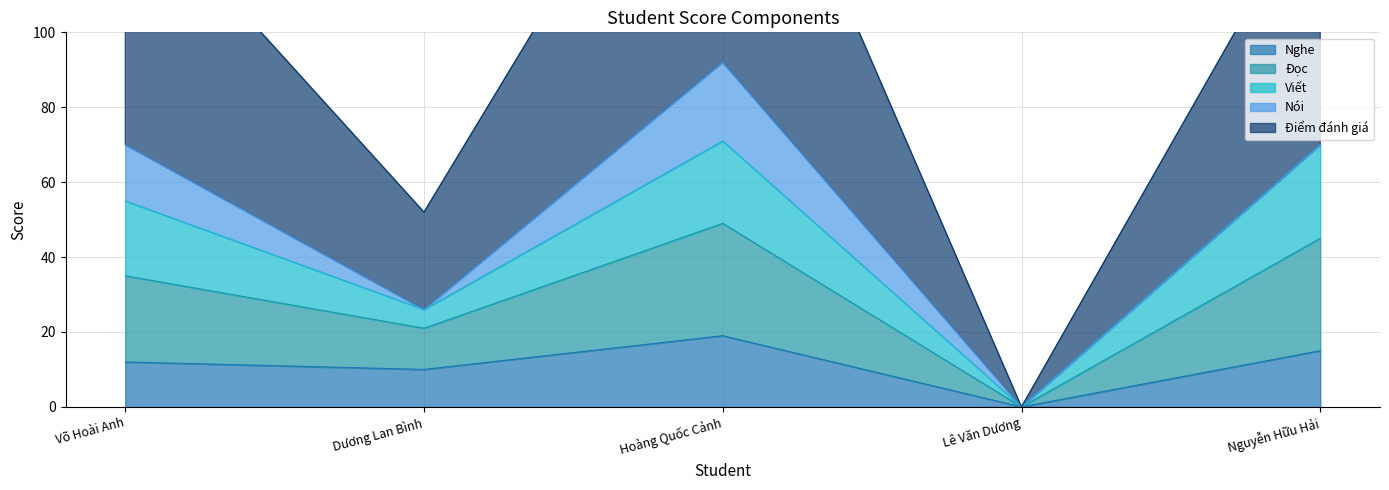

True or false: Nghe has a value of 0 at Lê Văn Dương.

True